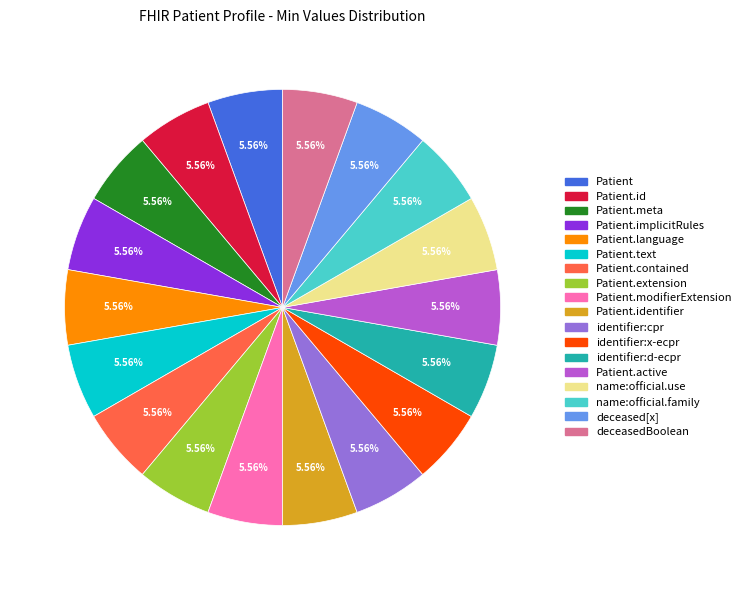

To the nearest percent, what is the difference between the largest and smallest slice percentages?

0%